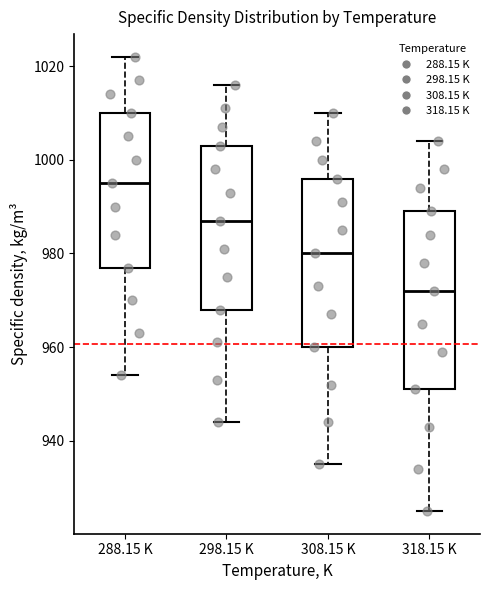

Reading left to right, read every box against the y-axis: the position of its median line, the range the box covers, and the ends of its whiskers. The values are not printed on the chart, so give them approximately, as read against the axis.

288.15 K: median 996, box 978 to 1010, whiskers 954 to 1022
298.15 K: median 988, box 968 to 1004, whiskers 944 to 1016
308.15 K: median 980, box 960 to 996, whiskers 936 to 1010
318.15 K: median 972, box 952 to 990, whiskers 926 to 1004